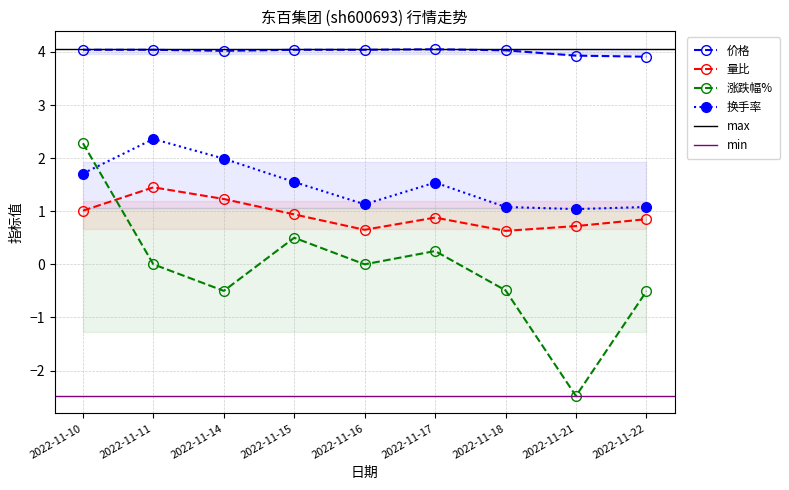

Does the chart have visible grid lines?

Yes